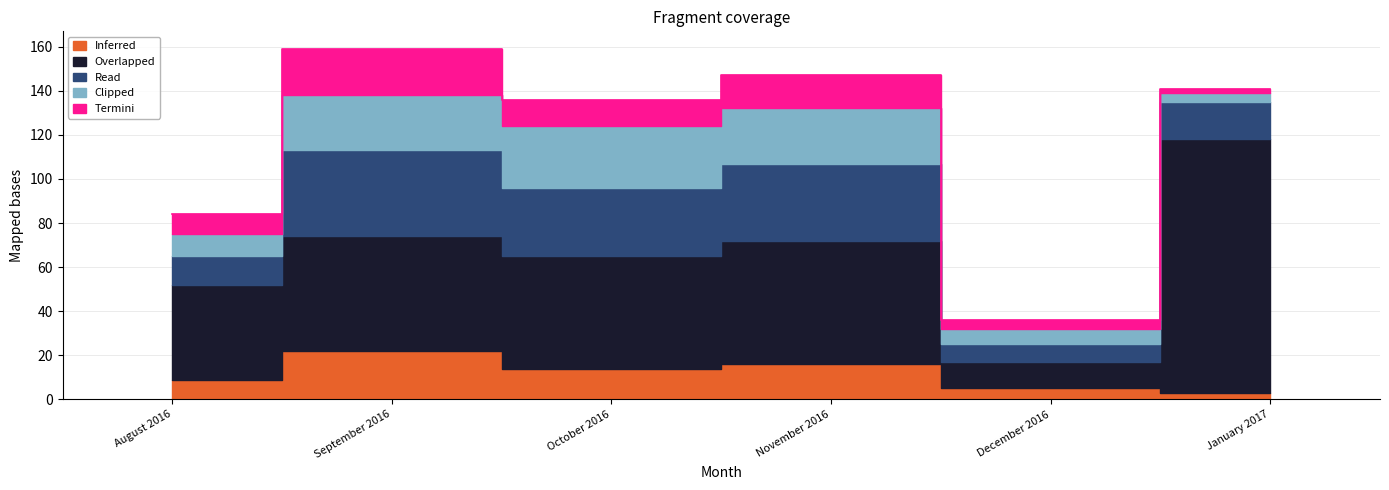

What is the label of the 5th point from the left?

December 2016